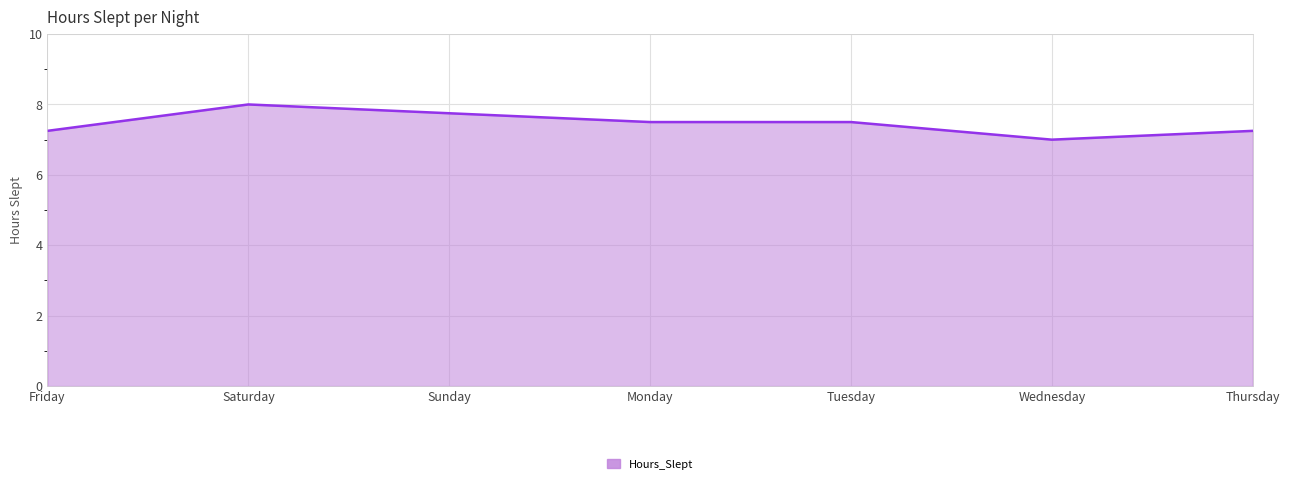

How many categories are shown in the chart?

7